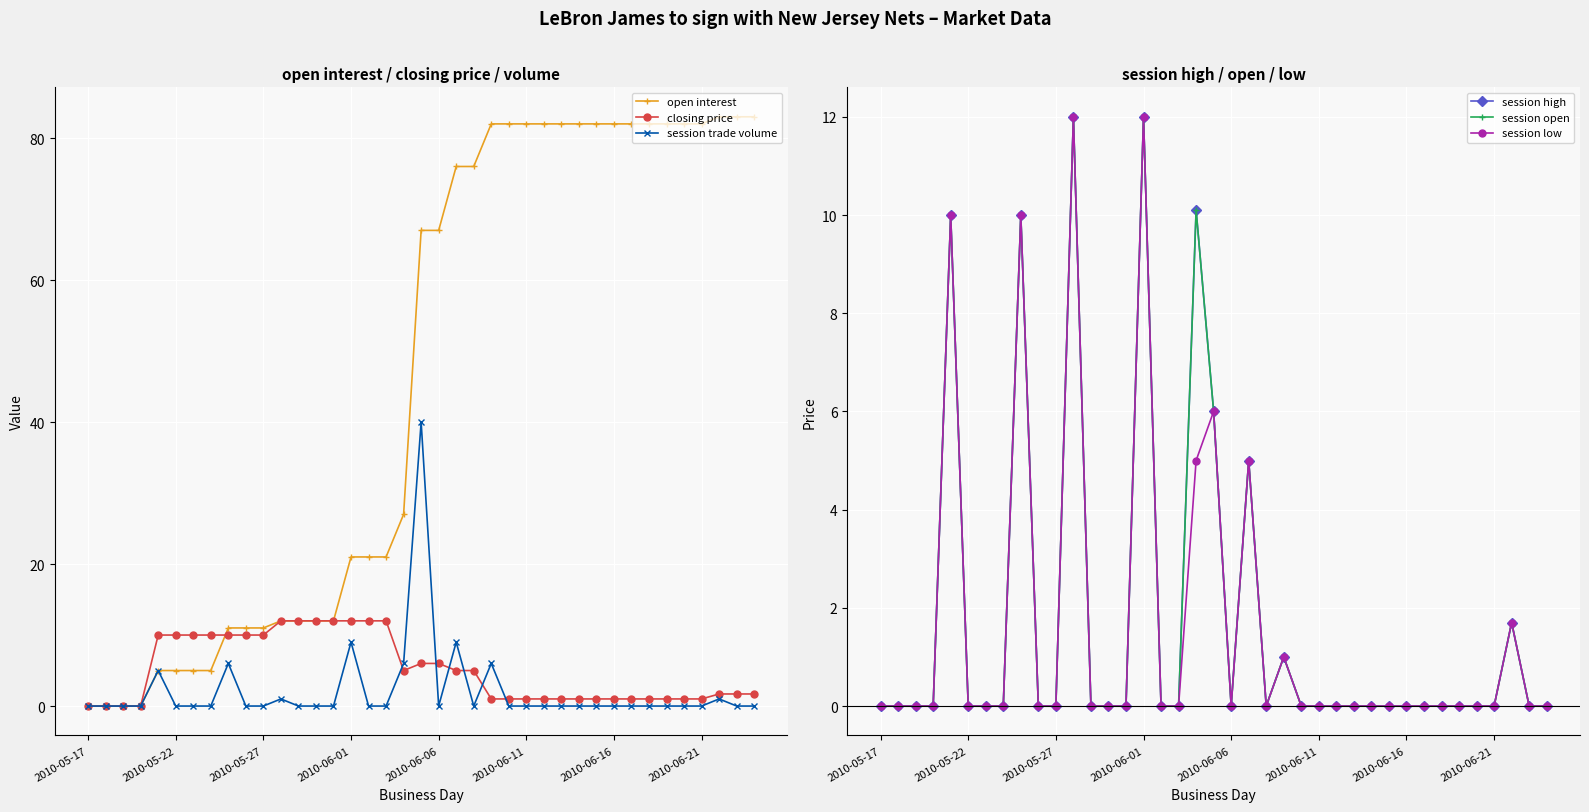

What is the difference between the second highest and minimum values in the session high series?

12.0